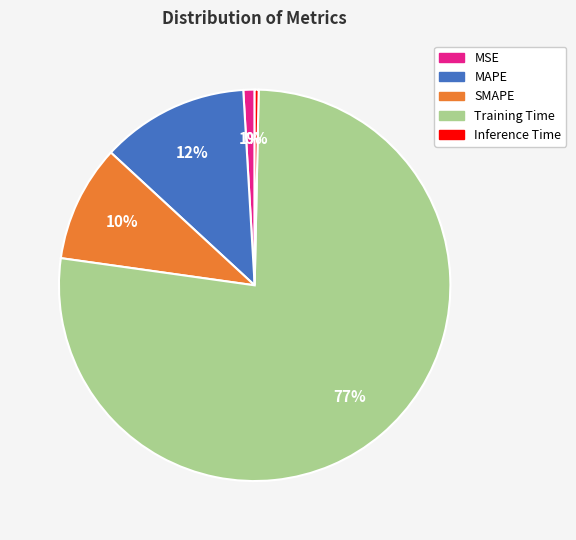

Count the number of slices in the pie.

5